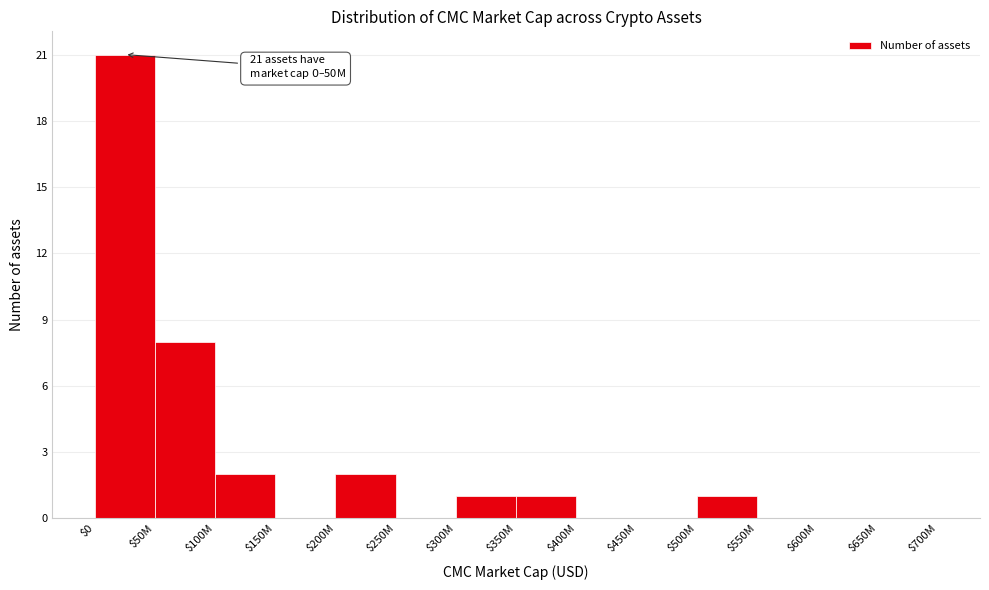

Where is the data nearest to the value 10?

$50M